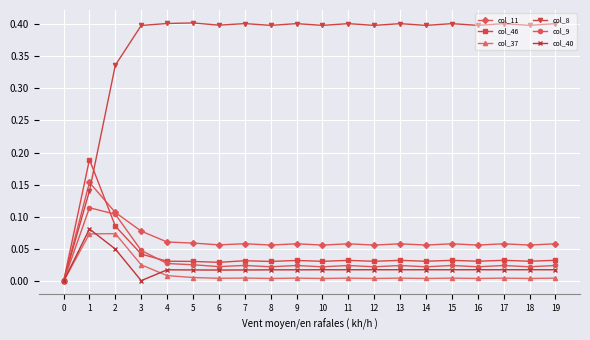

List the series in order of their peak value, lowest first.

col_37, col_40, col_9, col_11, col_46, col_8